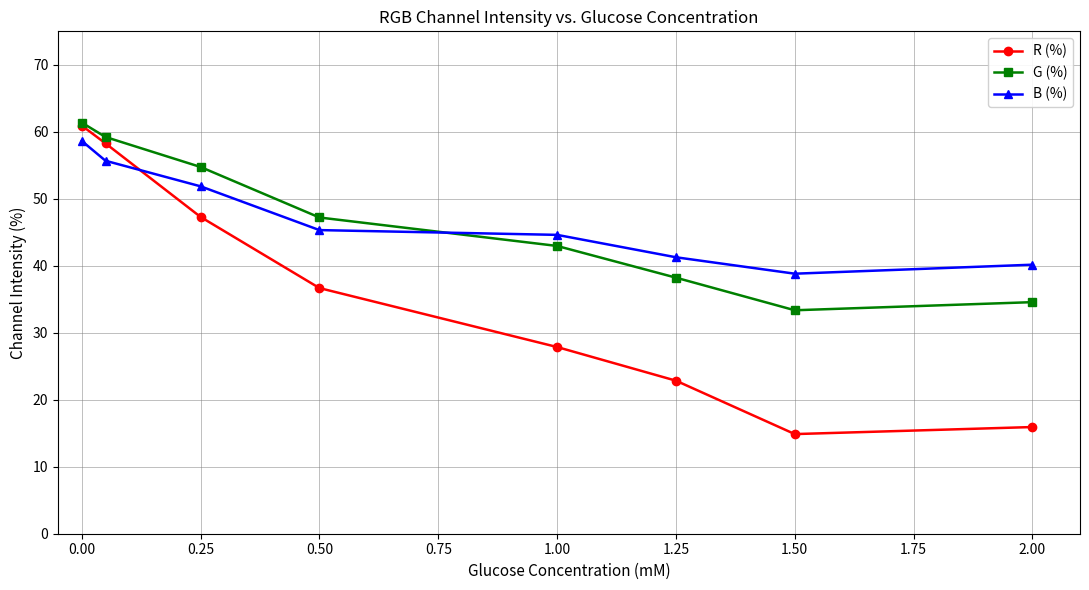

True or false: R (%) and B (%) cross at least once.

True